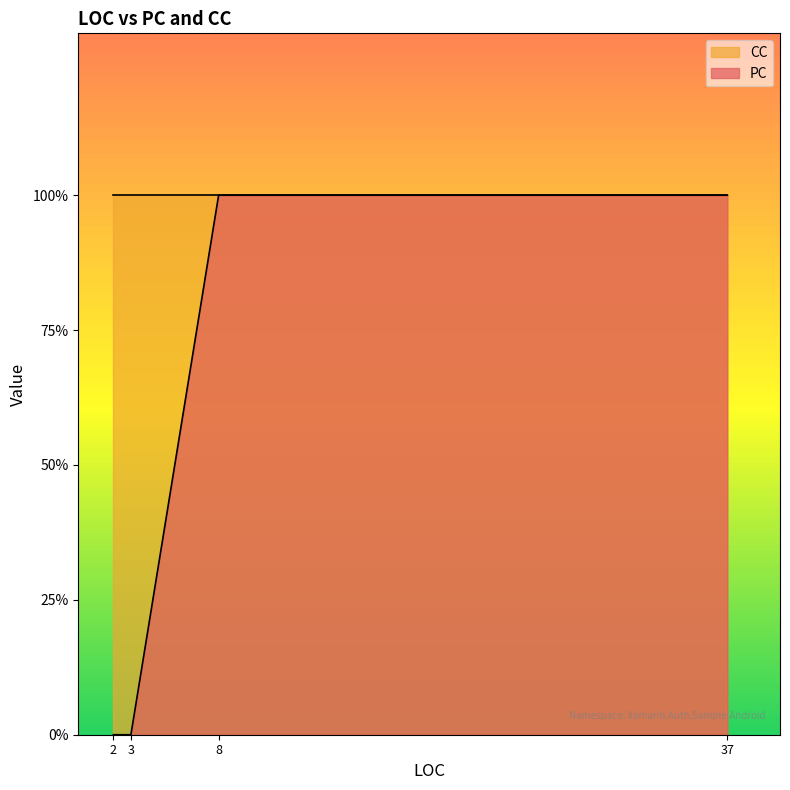

The value at 2 is 0. True or false?

True